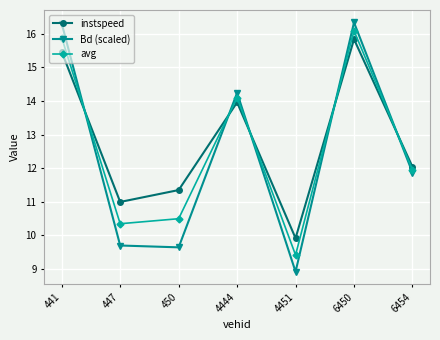

What is the average value of the instspeed series?

12.8